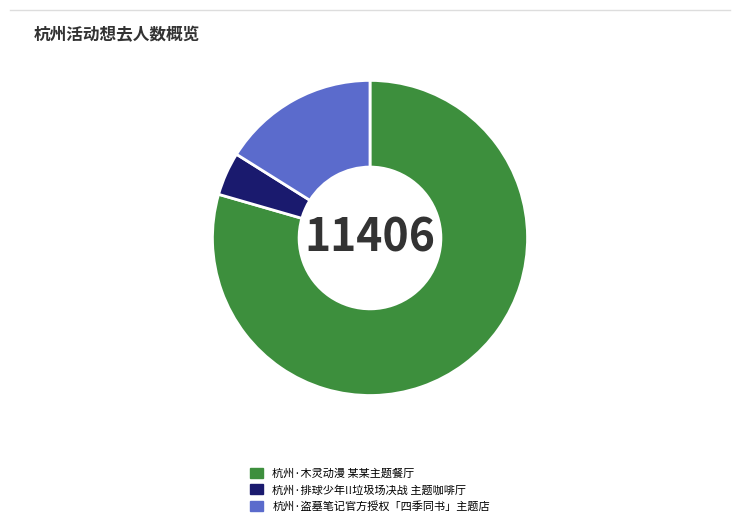

True or false: 杭州·排球少年!!垃圾场决战 主题咖啡厅 accounts for 16% of the total.

False